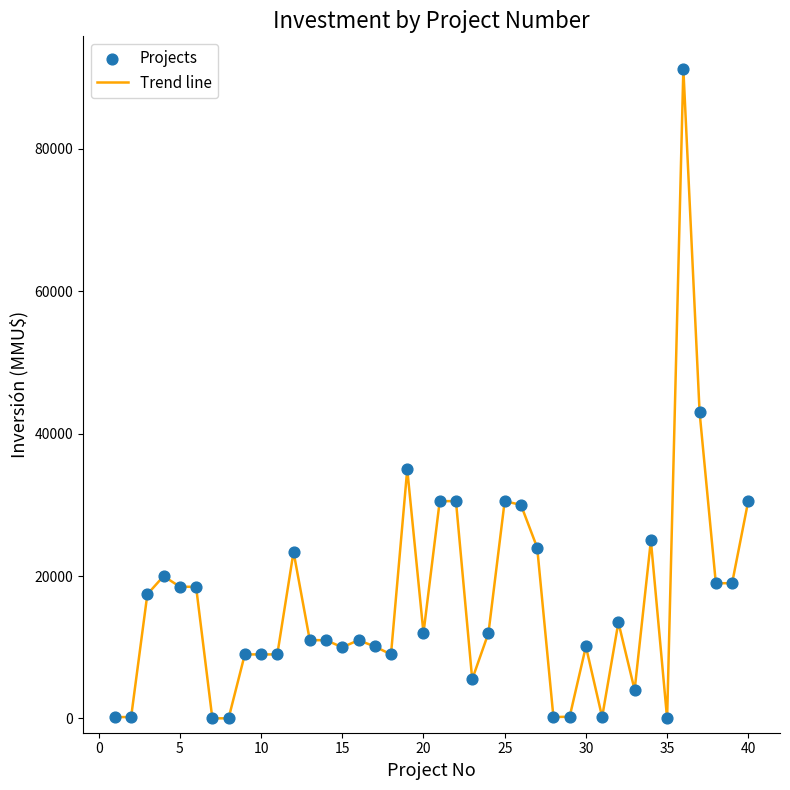

What is the greatest value displayed?

91250